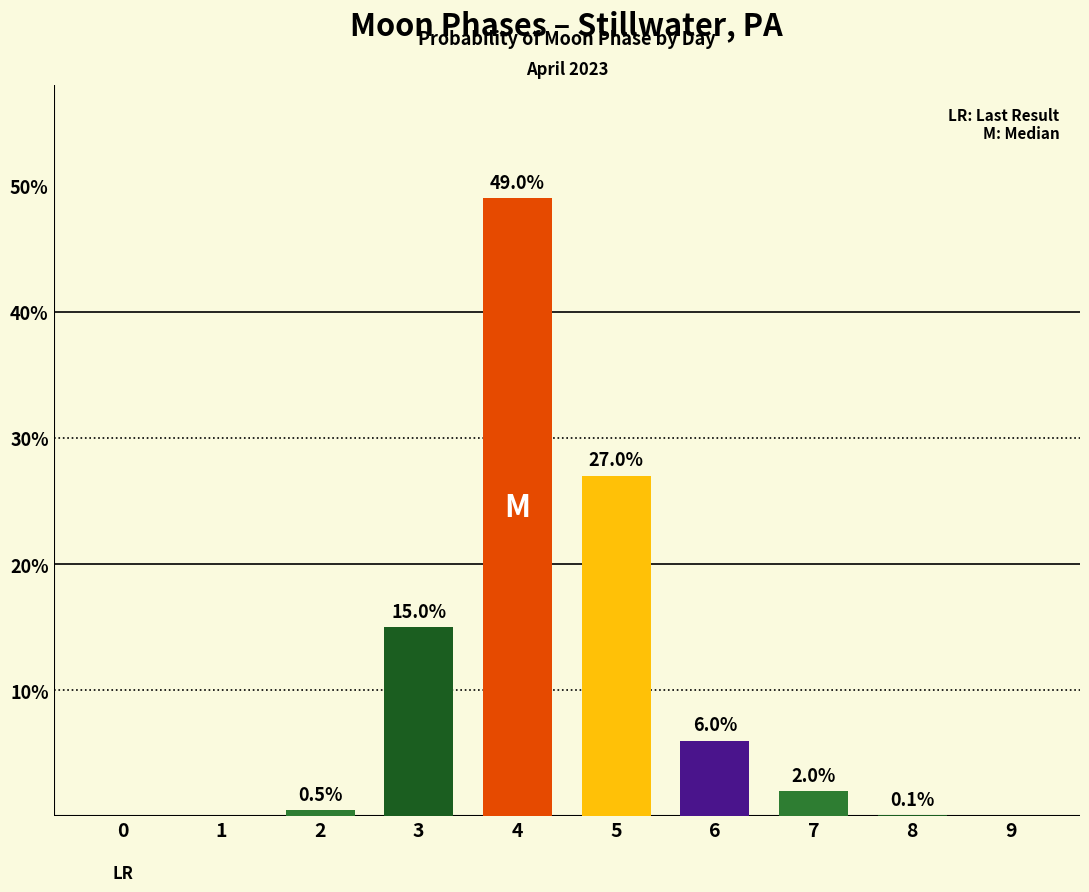

How many data points does each series have?

10